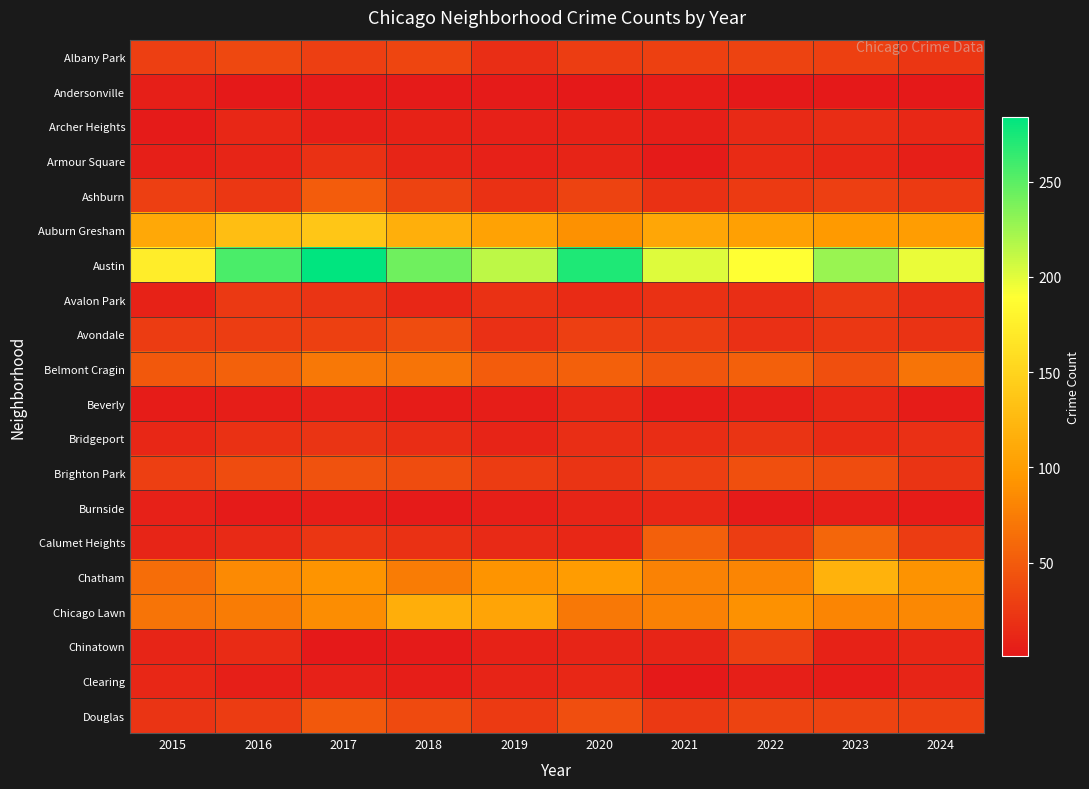

Which label corresponds to the smallest value in the chart?

2022